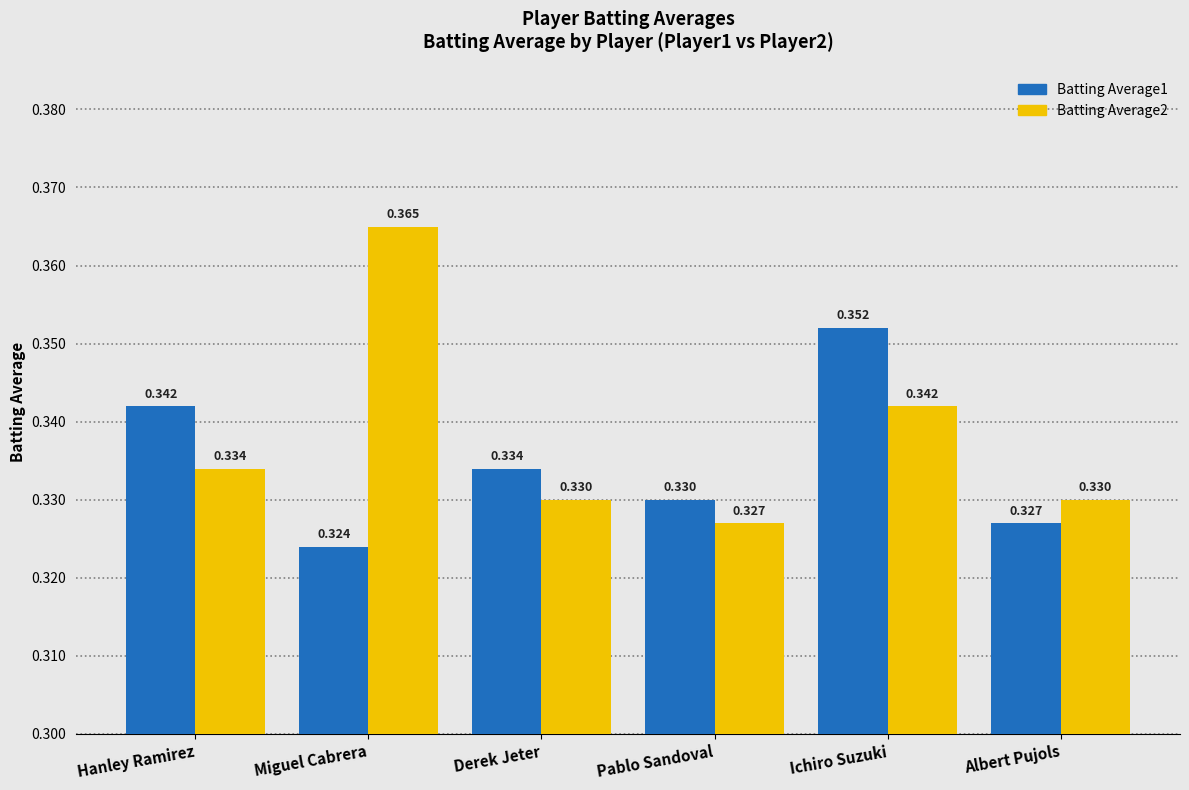

What is the sum of all Batting Average2 values?

2.0